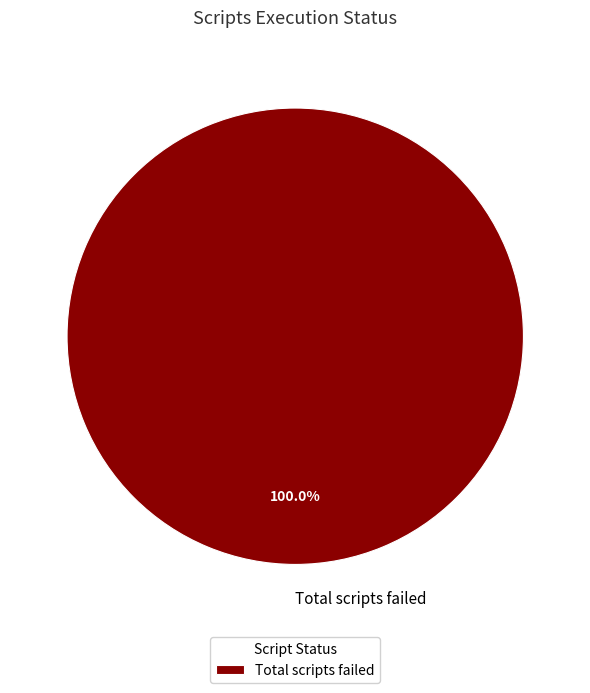

The Total scripts failed slice represents 87% of the pie. True or false?

False